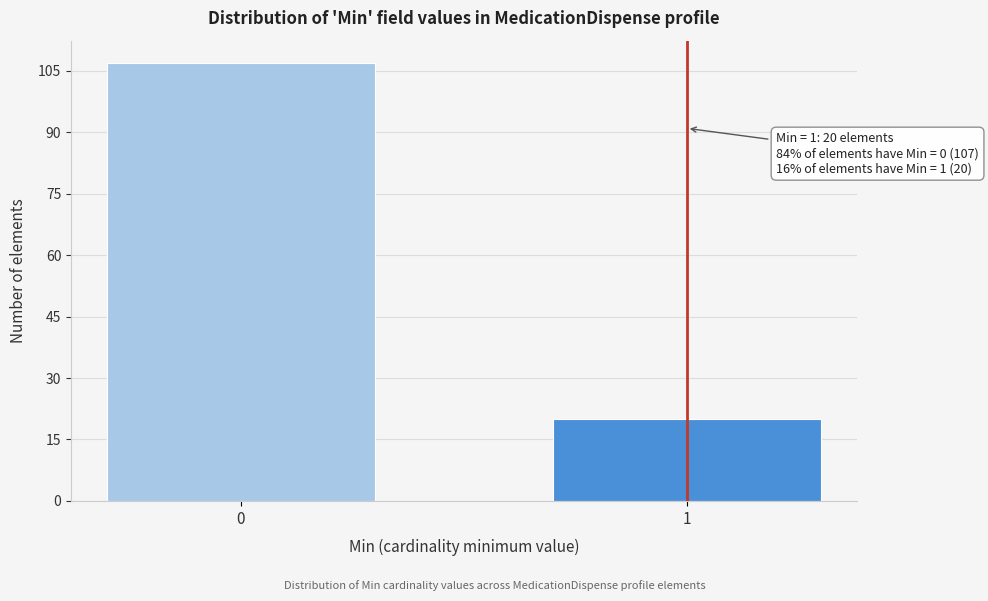

Reading left to right, transcribe all the data shown in this chart.

107	20